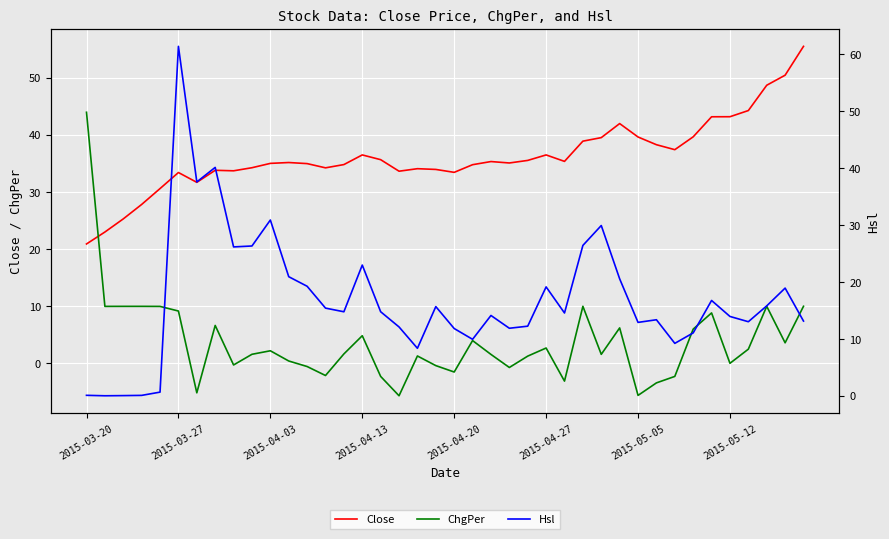

True or false: ChgPer and Hsl cross at least once.

True